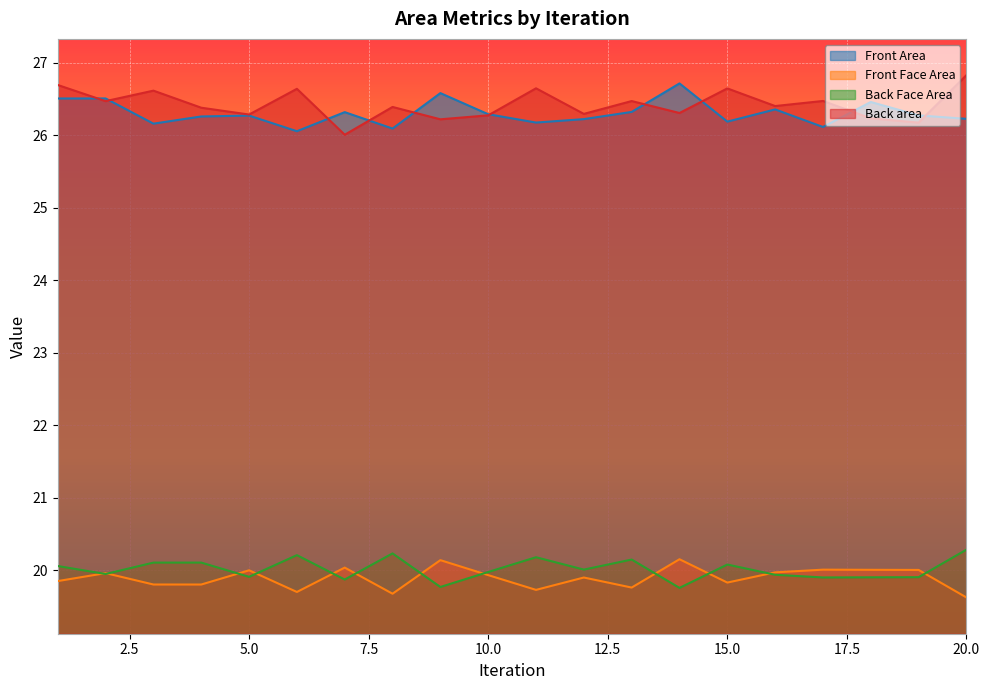

Does the chart display data point markers on the line(s)?

No